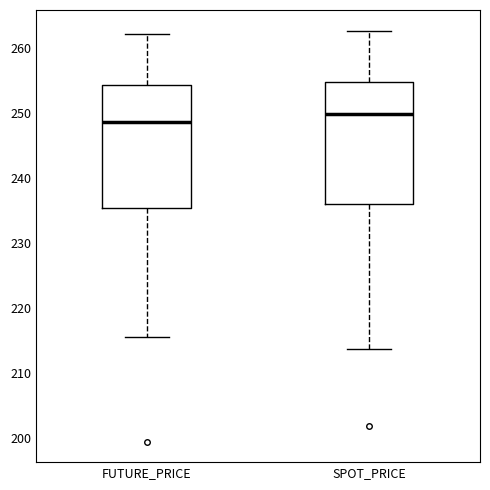

Reading left to right, read every box against the y-axis: the position of its median line, the range the box covers, and the ends of its whiskers. The values are not printed on the chart, so give them approximately, as read against the axis.

FUTURE_PRICE: median 249, box 235 to 254, whiskers 216 to 262
SPOT_PRICE: median 250, box 236 to 255, whiskers 214 to 263